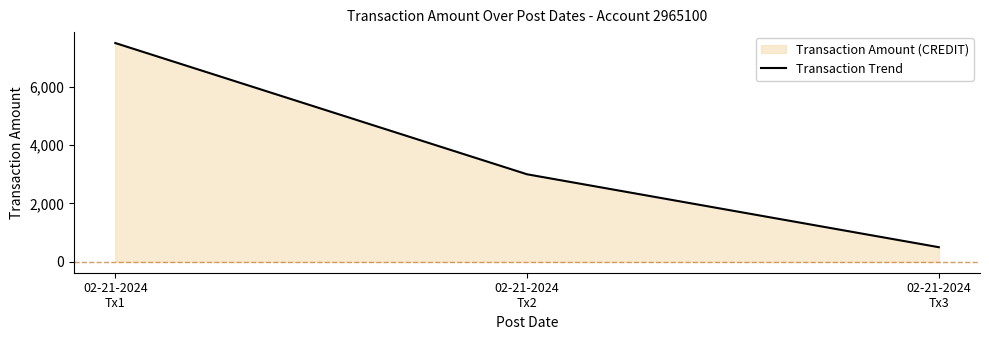

Reading left to right, extract all data points from this chart.

7500	3000	500